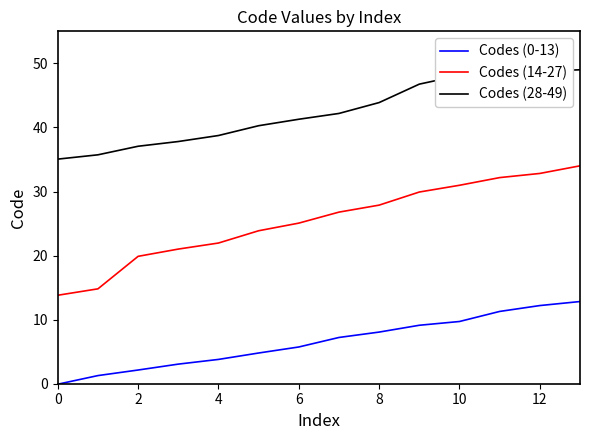

List the series in order of their overall mean, lowest first.

Codes (0-13), Codes (14-27), Codes (28-49)